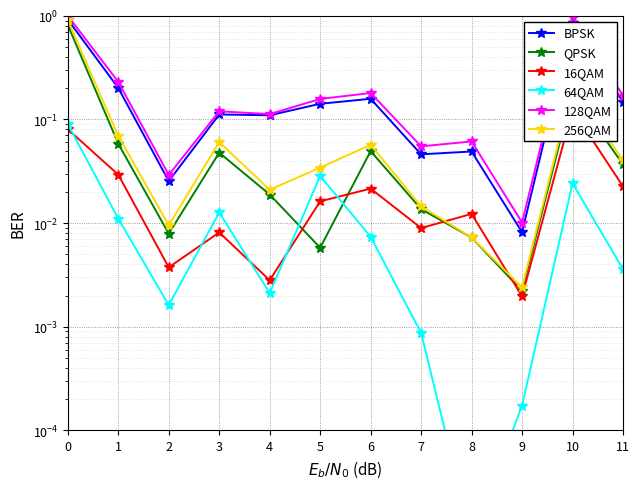

What is the difference between the highest and lowest values at 7?

0.1